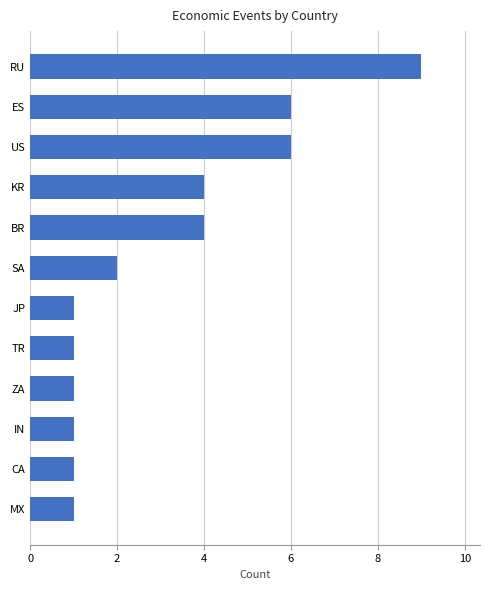

How many values are below 2?

6